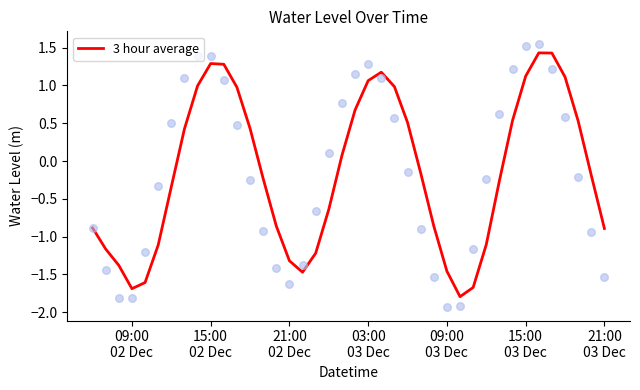

What is the lowest value of the 3 hour average series?

-1.8